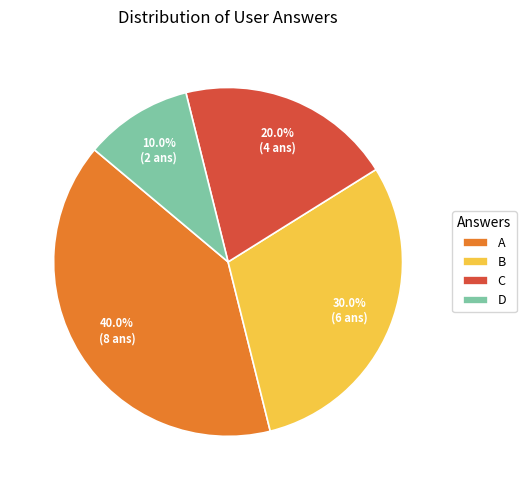

Rank the categories by value from lowest to highest.

D, C, B, A